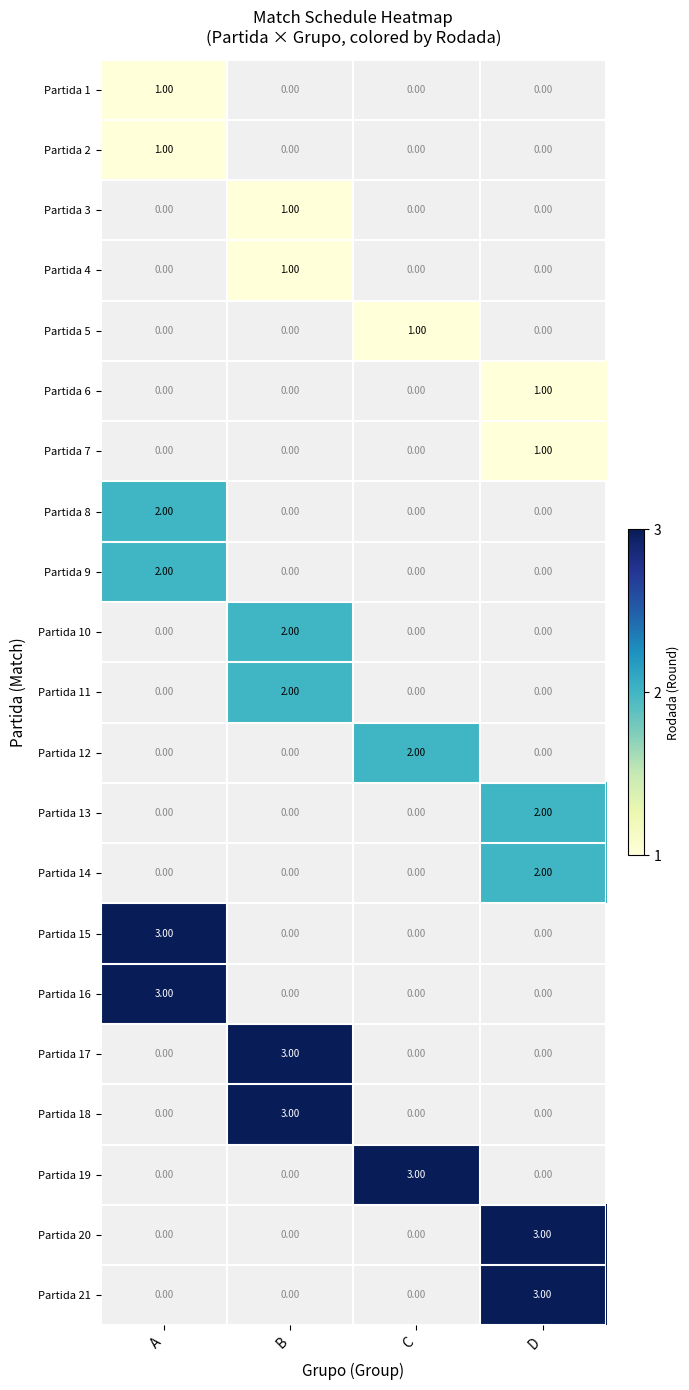

At which label does Partida 13 reach its minimum?

A